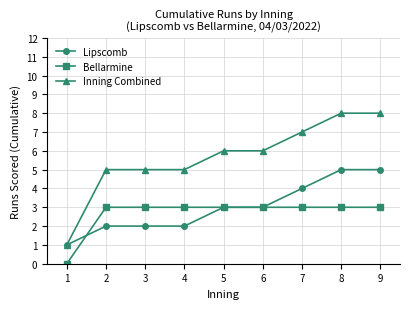

At how many categories does at least one series exceed 0?

9